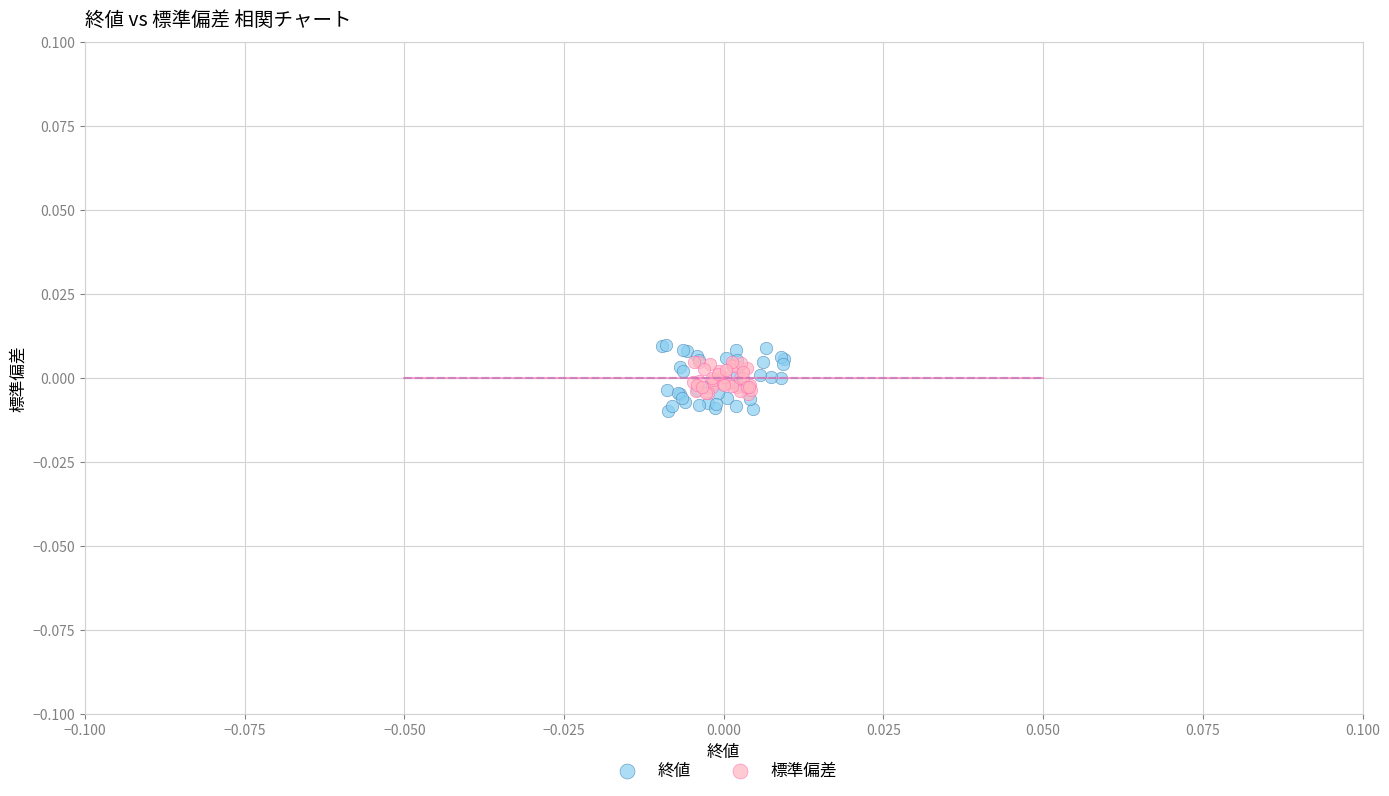

Which series reaches the minimum Y coordinate?

終値